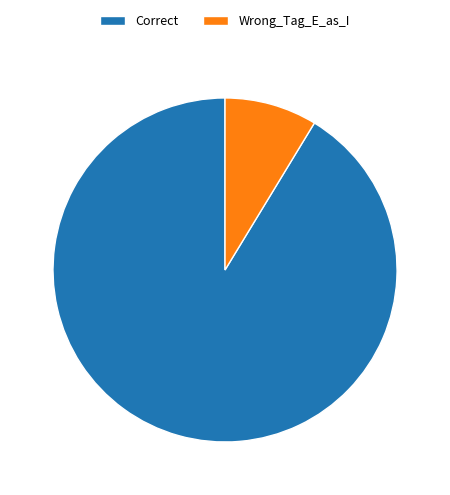

Rank the categories by value from highest to lowest.

Correct, Wrong_Tag_E_as_I